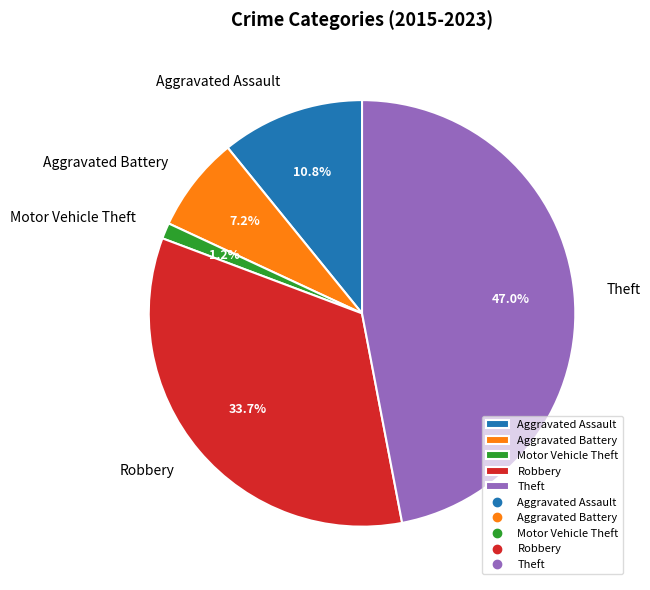

Is the sum of Aggravated Assault and Robbery greater than half?

No